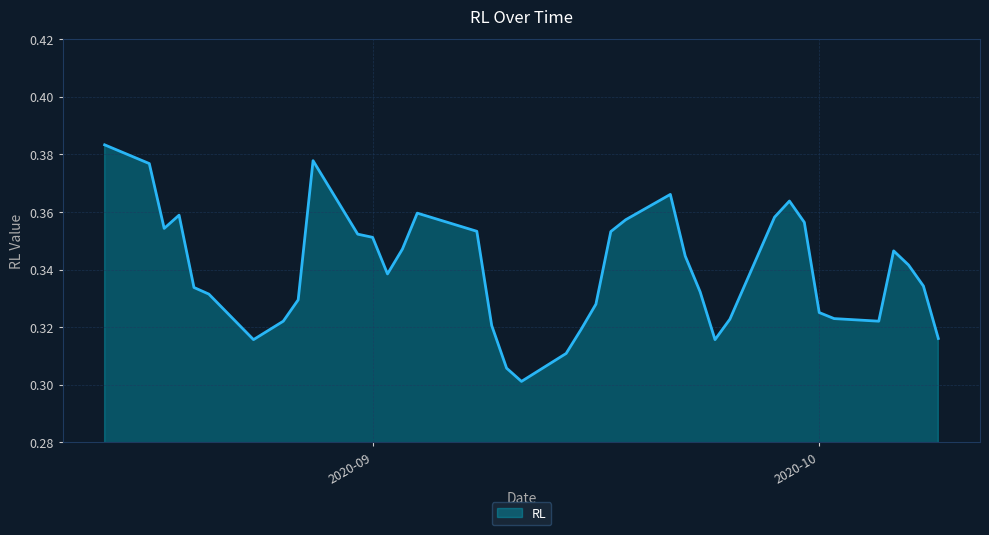

What is the greatest value displayed?

0.4